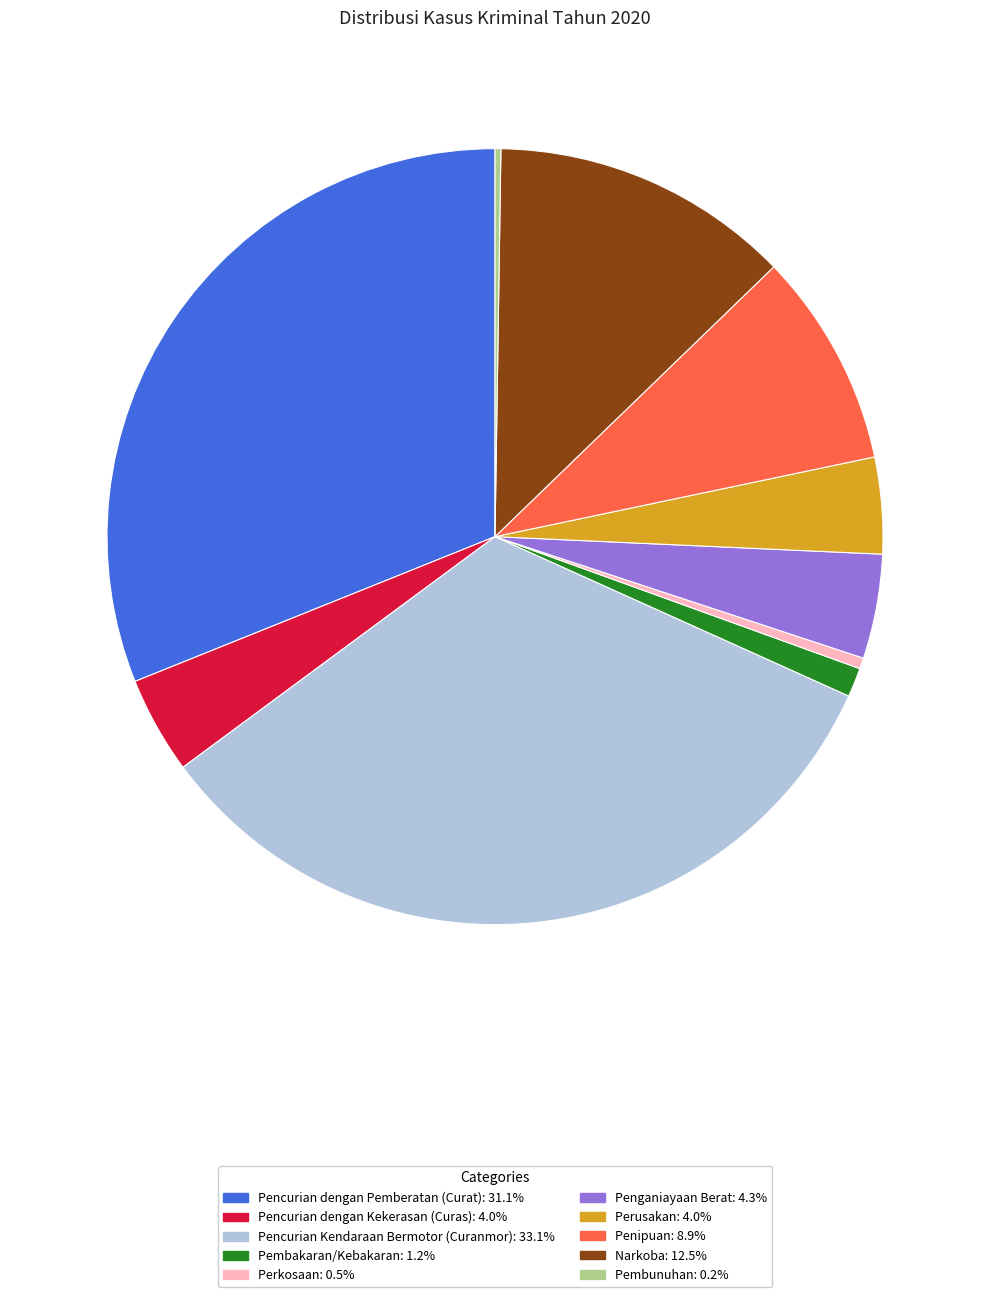

What is the ratio of the value at Pencurian Kendaraan Bermotor (Curanmor) to the value at Pencurian dengan Kekerasan (Curas)?

8.2